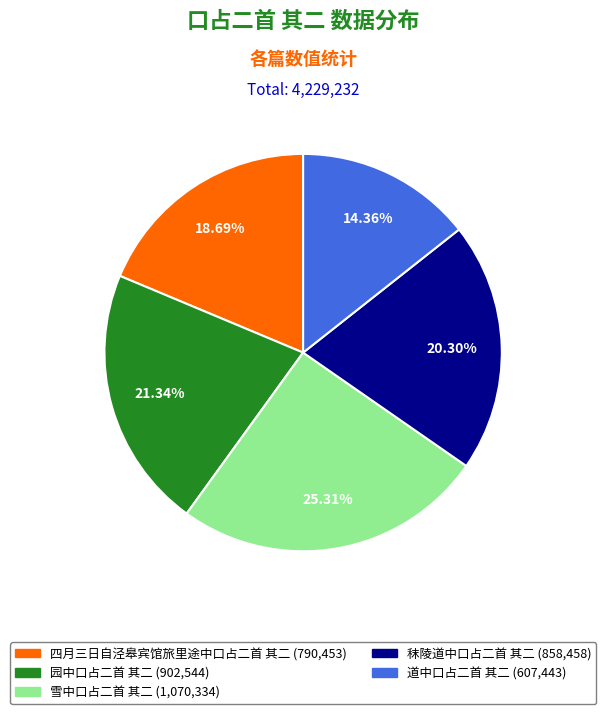

Does 秣陵道中口占二首 其二 account for over 50% of the chart?

No